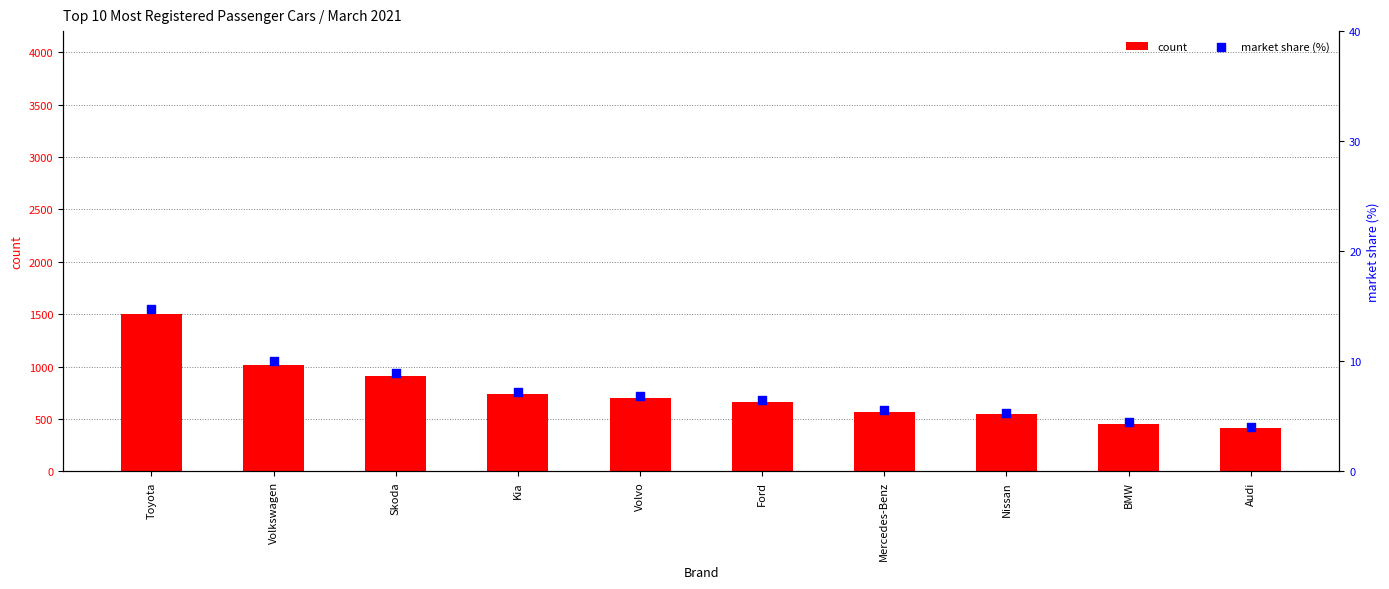

At how many categories does at least one series exceed 1464?

1